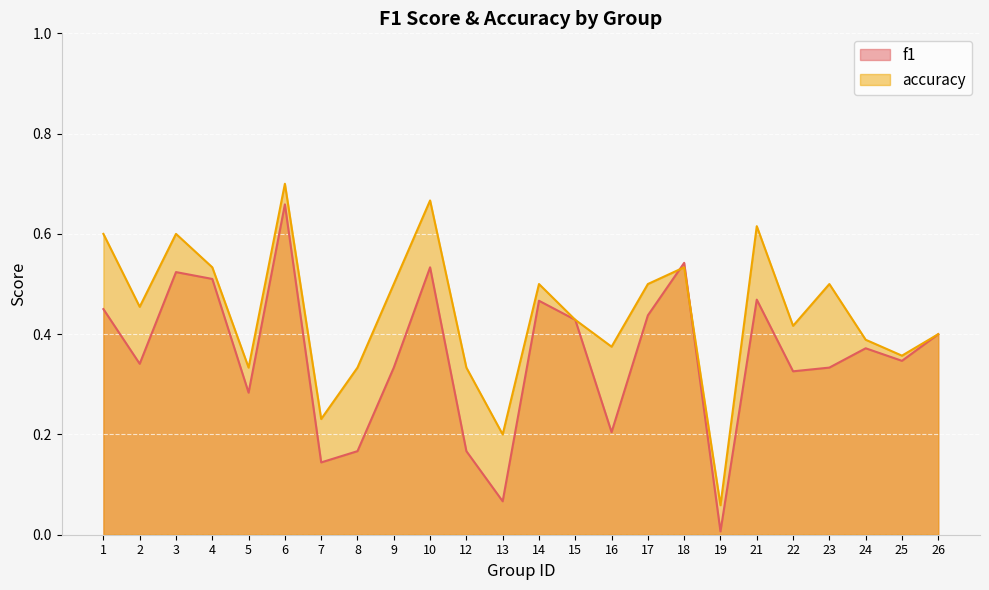

At which category does the chart reach its peak across all series?

6